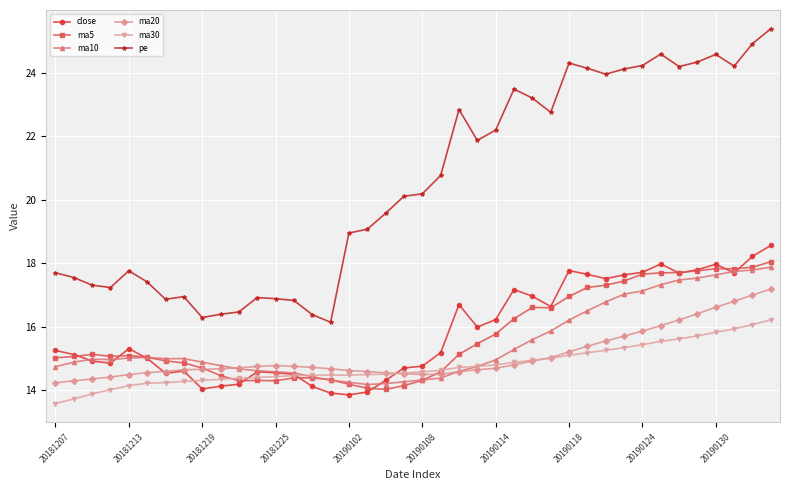

What is the average value of the ma5 series?

15.7